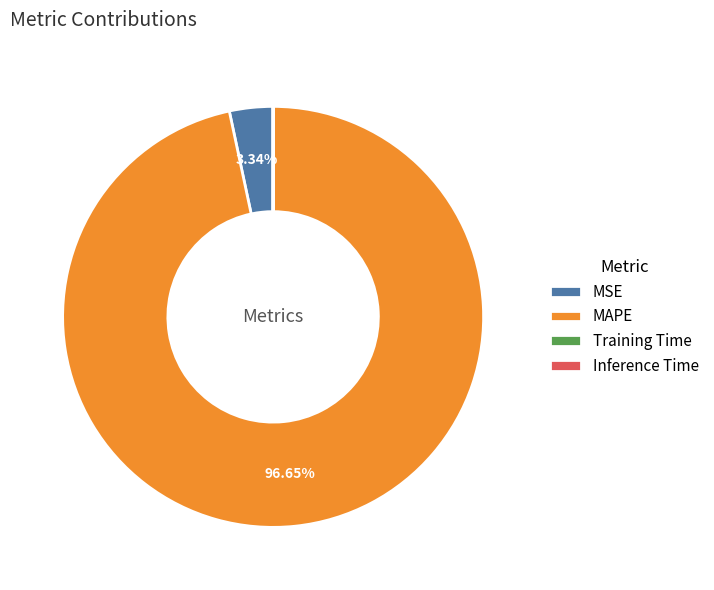

Which slice is the largest?

MAPE